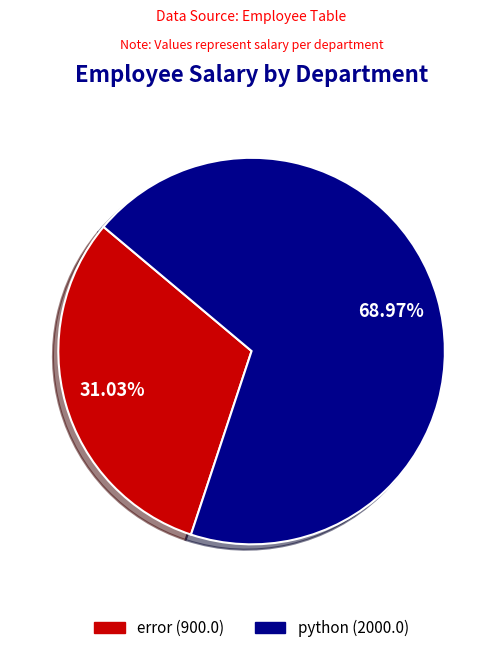

To the nearest percent, what is the difference between the largest and smallest slice percentages?

38%